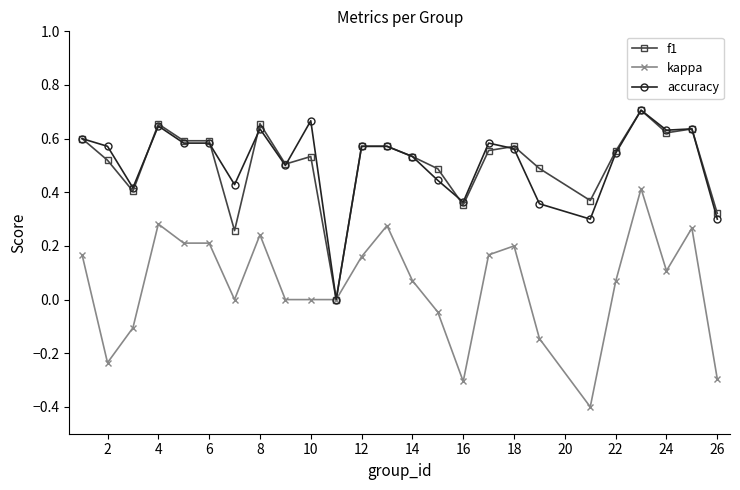

Which series has the widest spread of values?

kappa